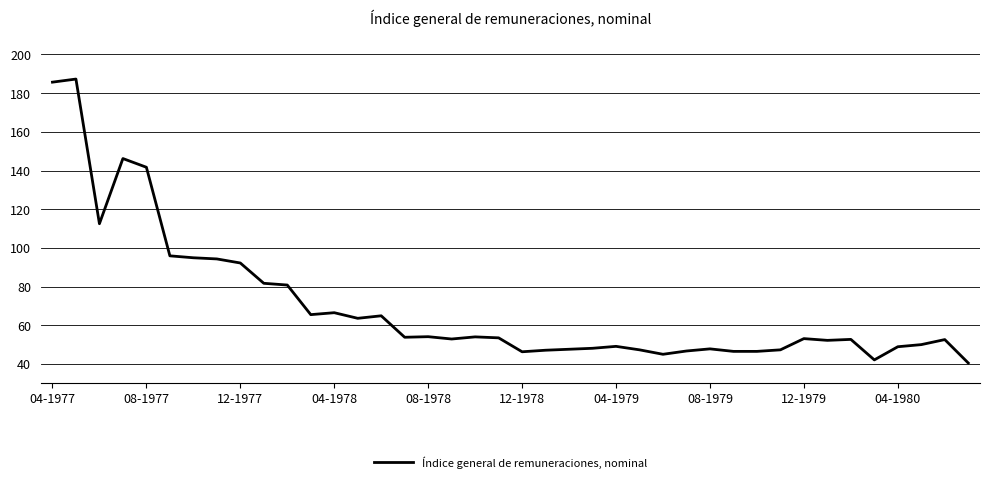

What is the difference between the maximum and minimum values?

146.8